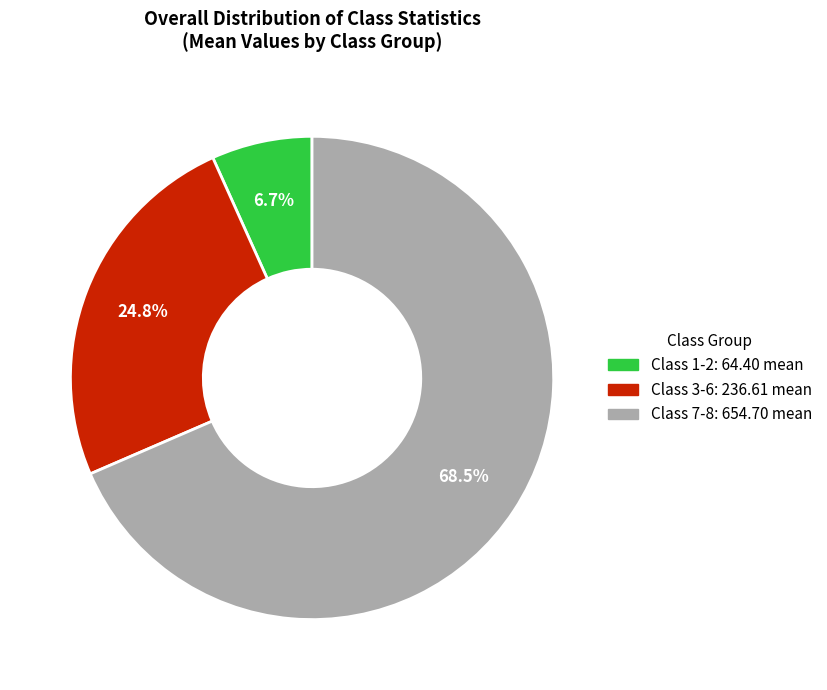

To the nearest percent, what is the difference between the Class 3-6 and Class 1-2 slice percentages?

18%